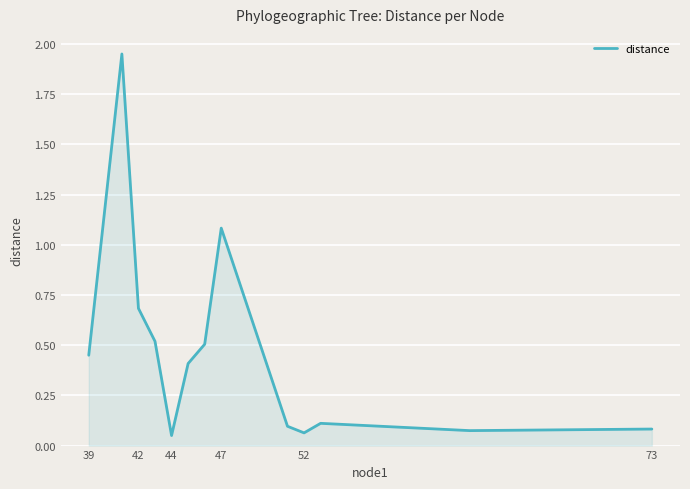

How many lines are shown in the chart?

1